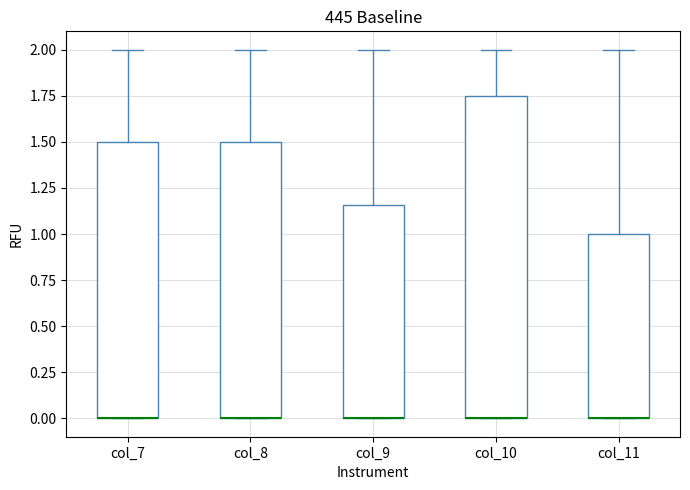

Comparing the boxes themselves (not the whiskers), which one is the tallest?

col_10